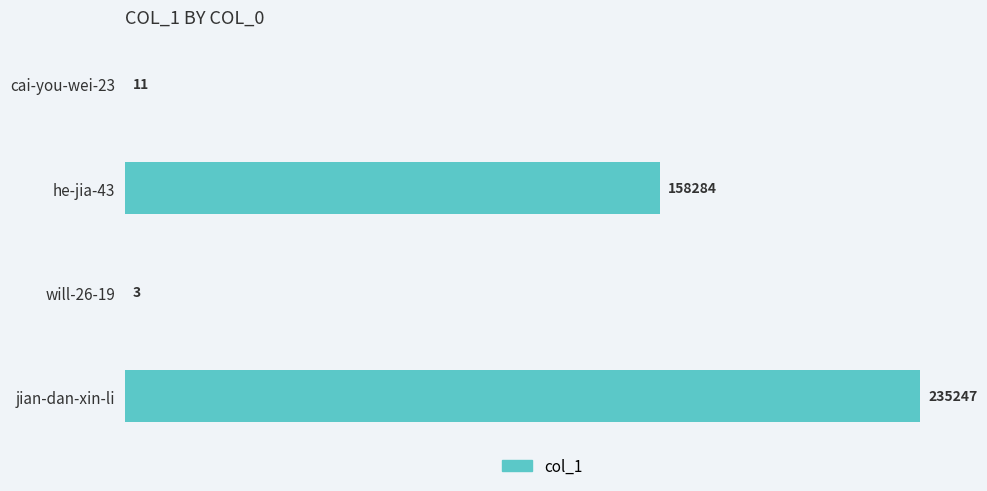

How many distinct data groups are displayed?

1